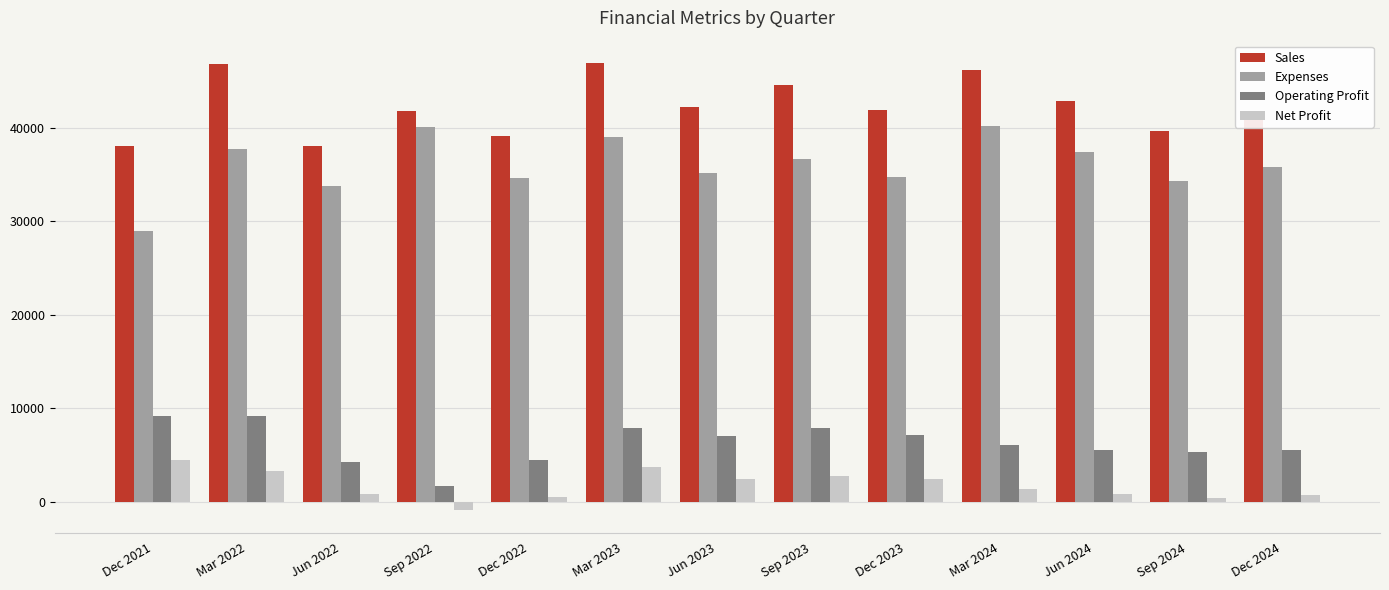

What is the difference between the maximum and minimum values in the Expenses series?

11304